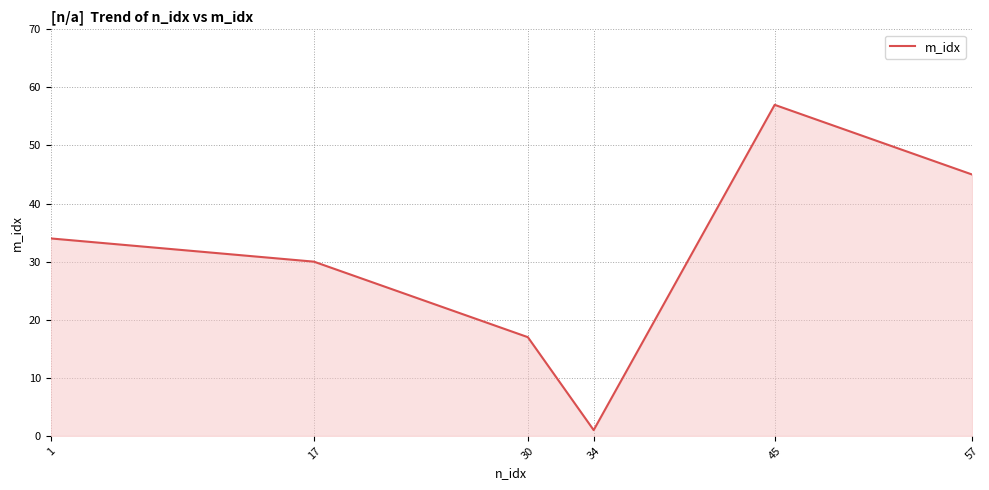

What is the smallest value displayed?

1